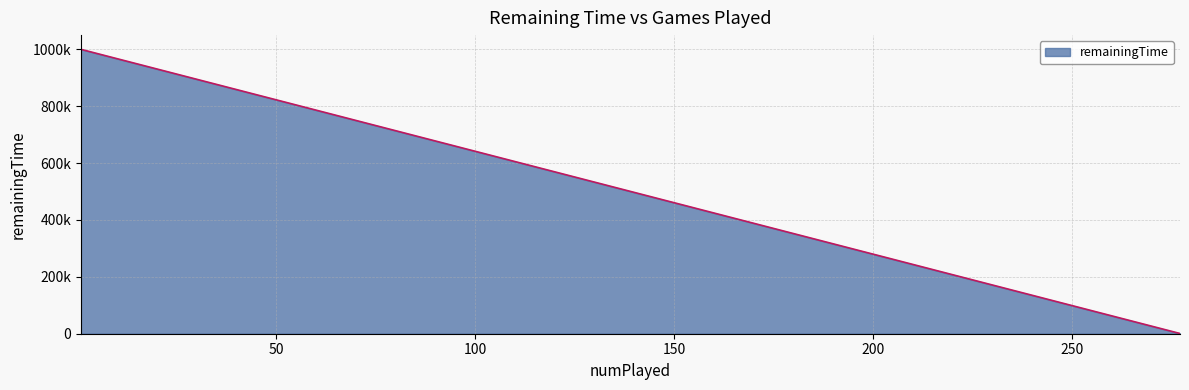

The value at 1 is 999990. True or false?

True